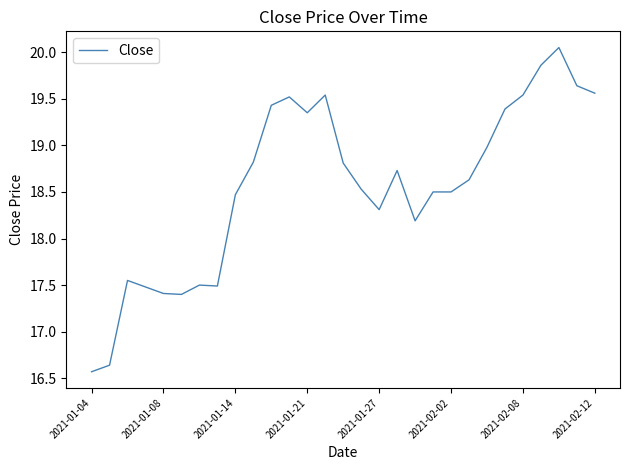

What is the sum of all values?

538.4